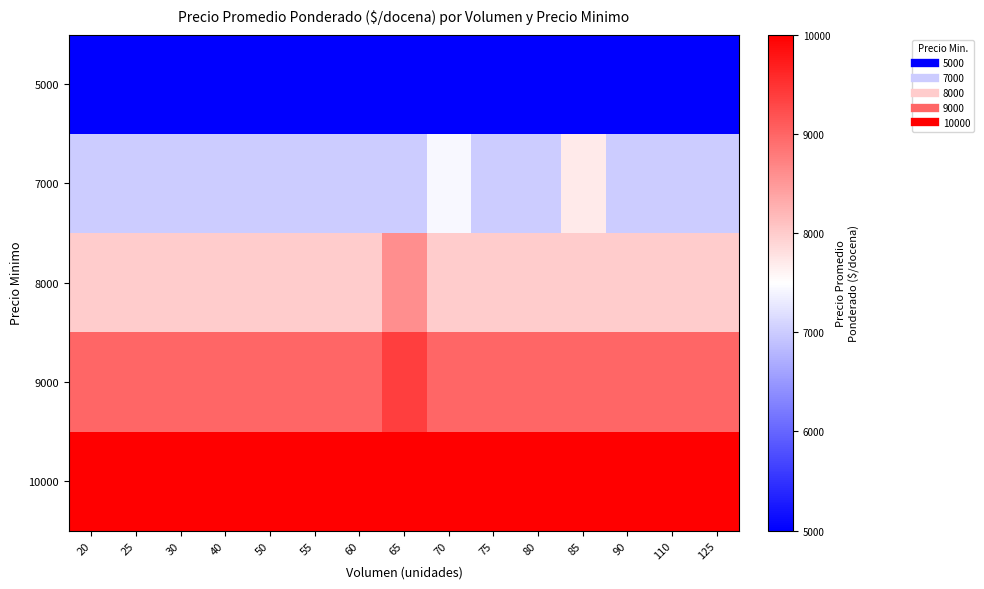

List the series in order of their peak value, highest first.

10000, 9000, 8000, 7000, 5000